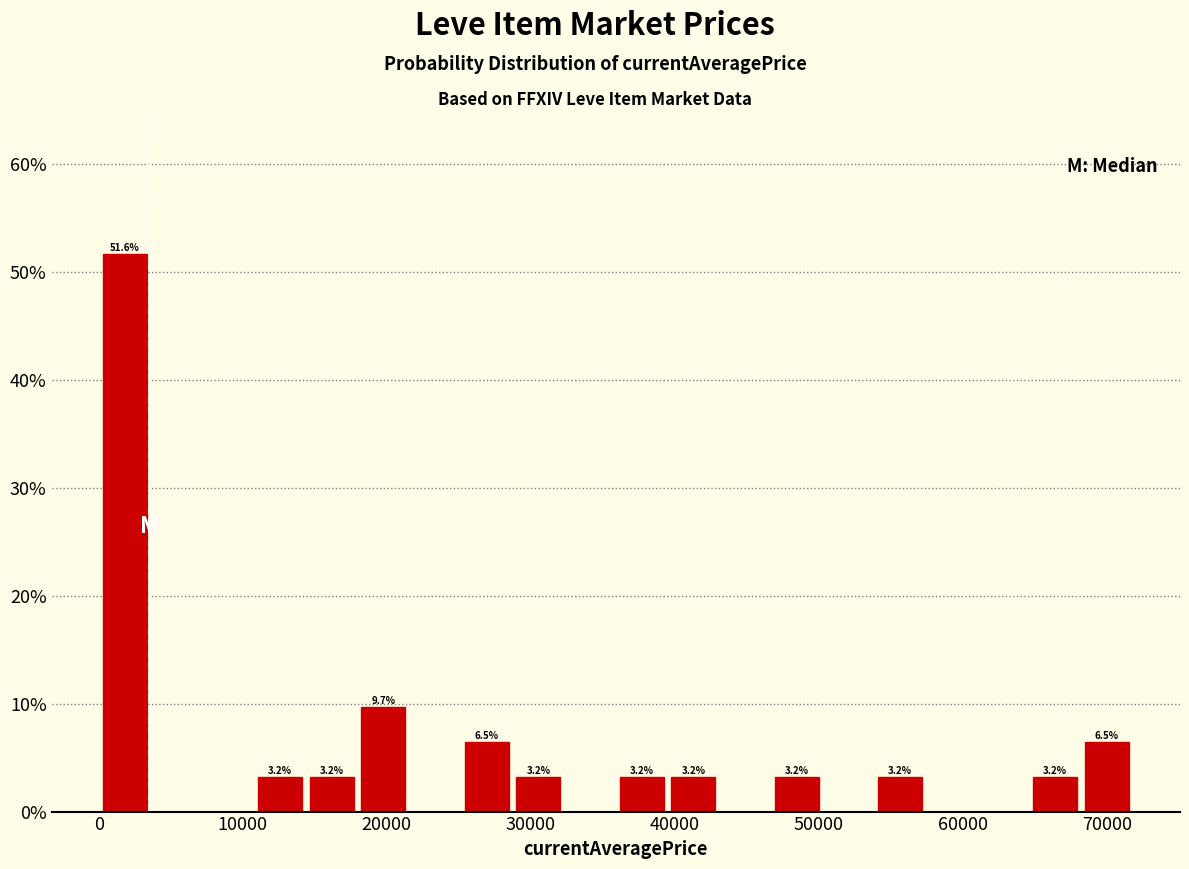

Read against the x-axis, roughly where is the centre of the tallest bar?

2000